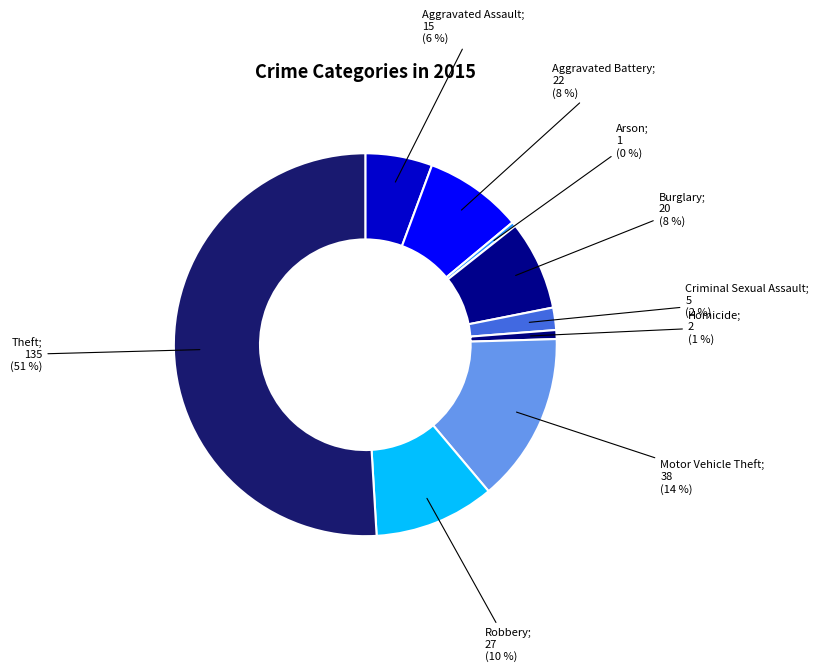

To the nearest percent, what is the difference between the largest and smallest slice percentages?

51%